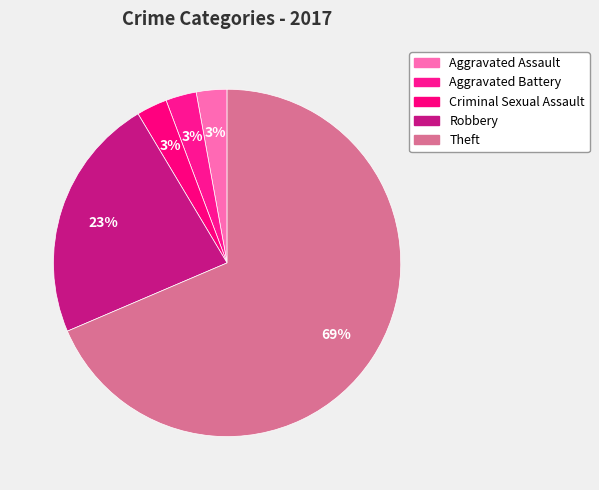

How many segments does this pie chart have?

5